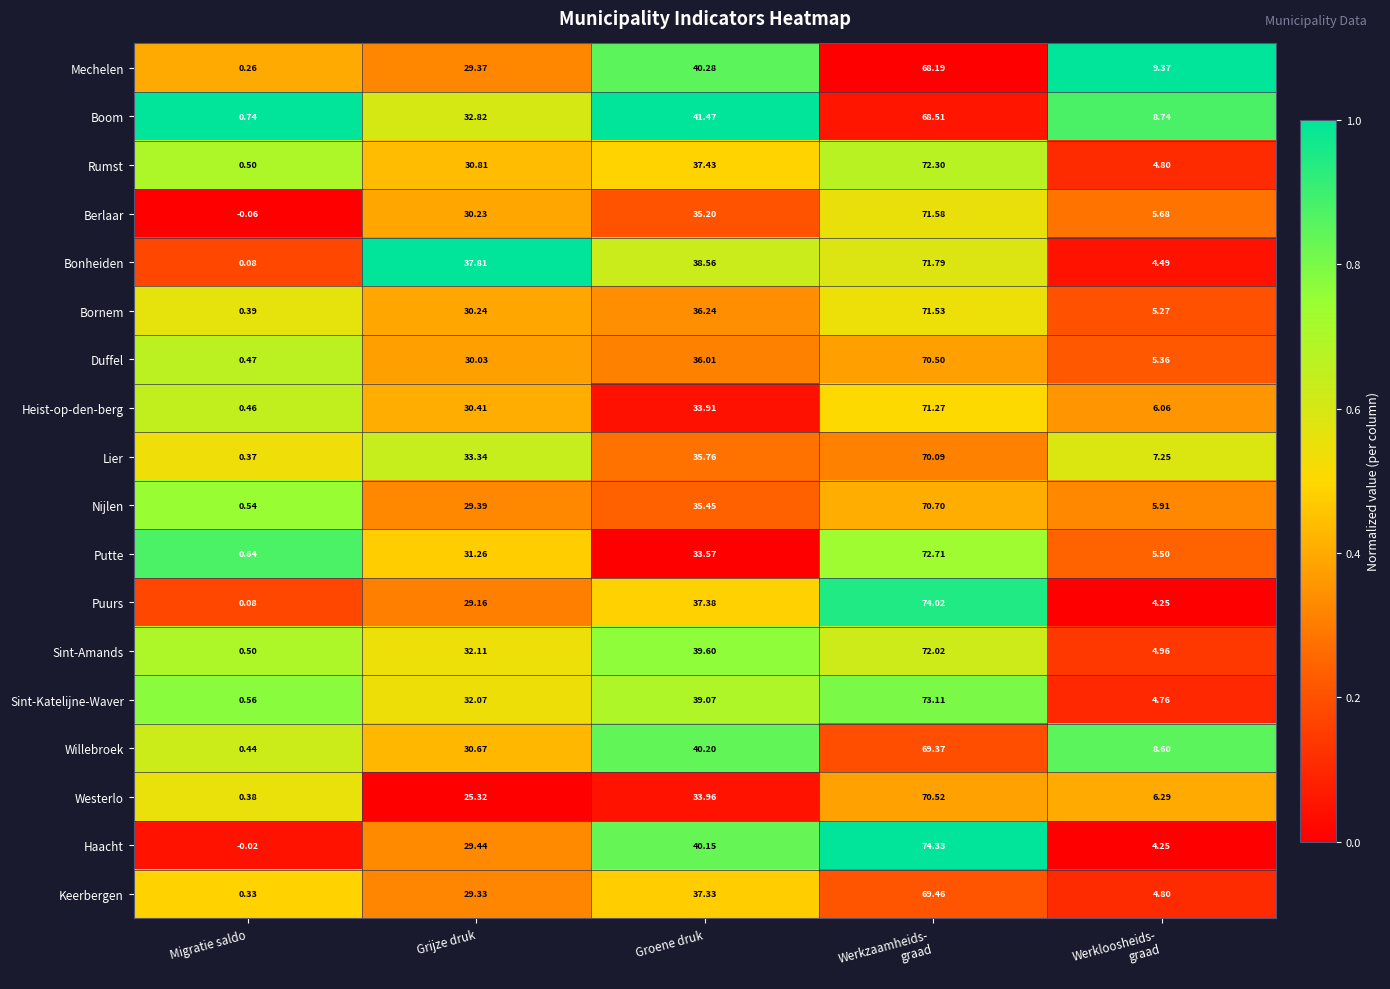

How many categories are shown in the chart?

5